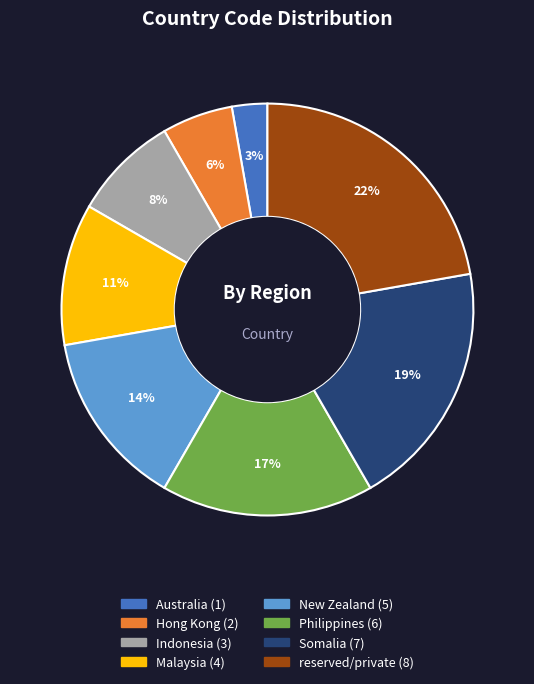

Combined, do Philippines and Hong Kong account for over 50%?

No